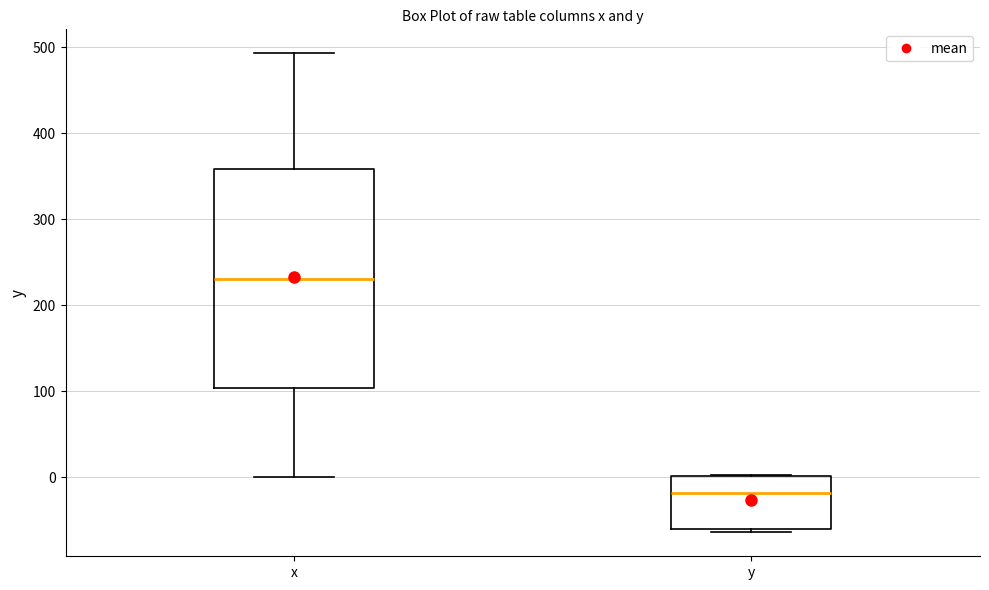

Reading left to right, read every box against the y-axis: the position of its median line, the range the box covers, and the ends of its whiskers. The values are not printed on the chart, so give them approximately, as read against the axis.

x: median 230, box 100 to 360, whiskers 0 to 490
y: median -20, box -60 to 0, whiskers -60 (just below the box's lower edge) to 0